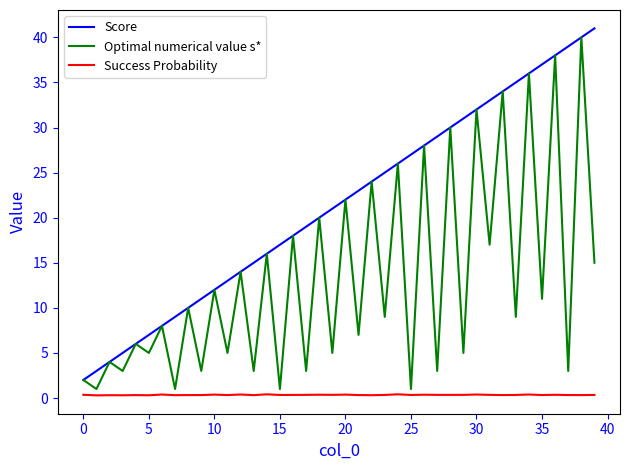

Is this an area chart (filled region under the line)?

No